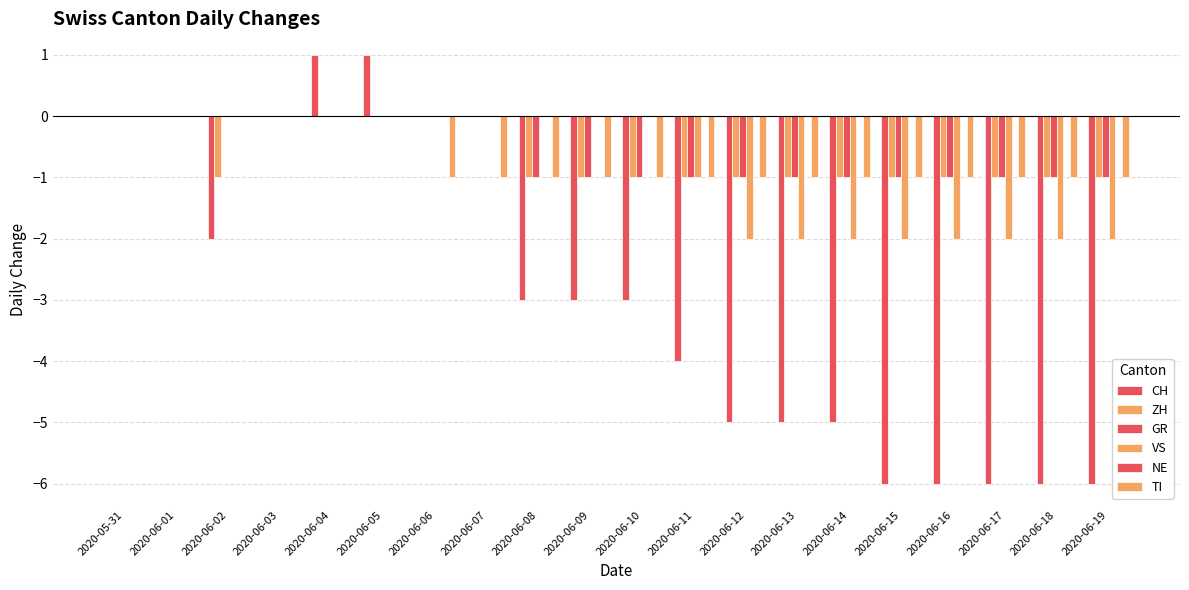

Read the GR value at 2020-06-16.

-1